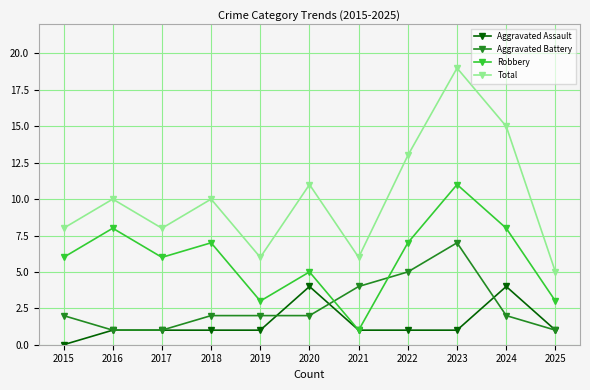

How many values in the Total series are below 10?

5